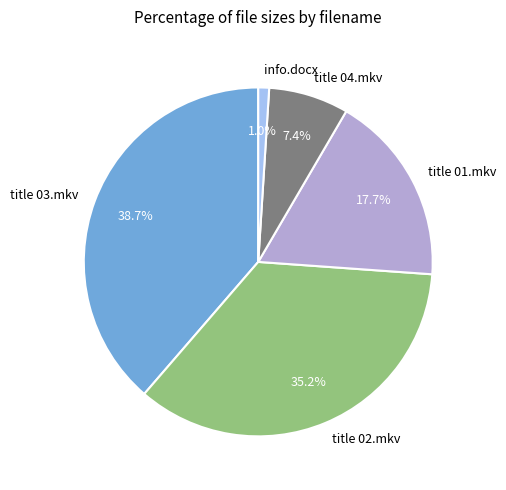

What is the smallest slice in the pie chart?

info.docx